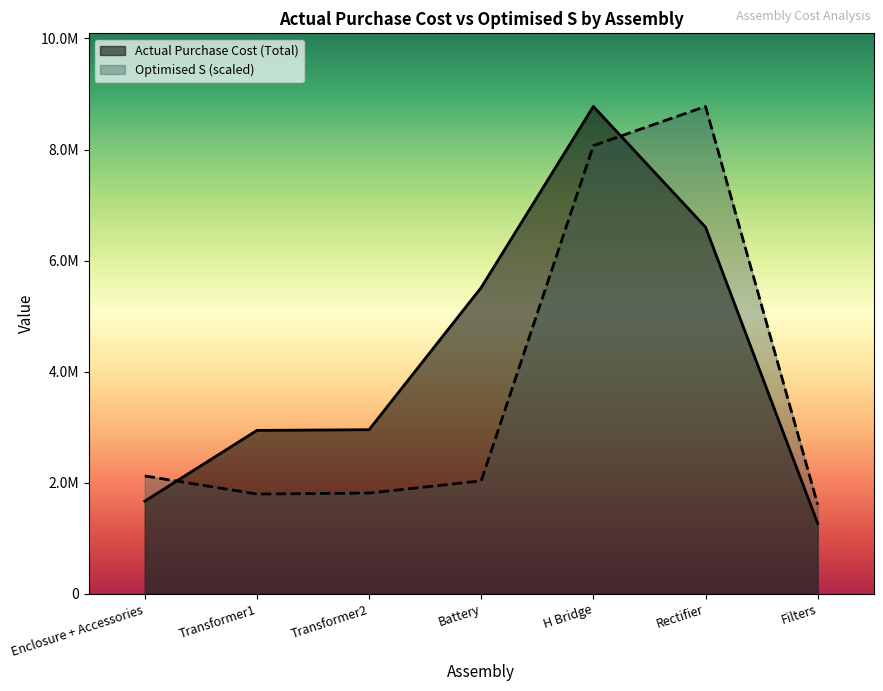

Rank the series by their average value, from highest to lowest.

Actual Purchase Cost (Total), Optimised S (scaled)